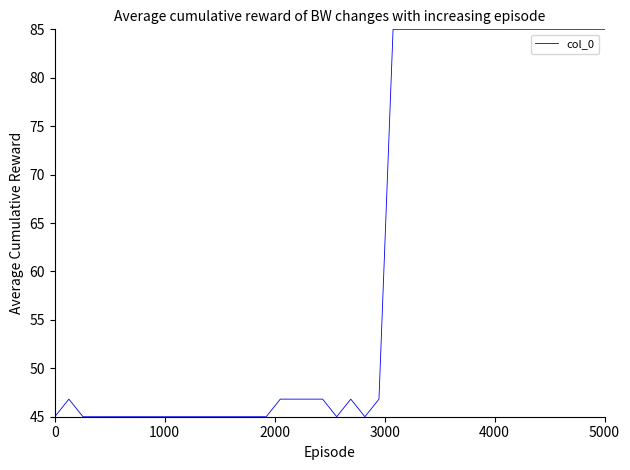

What is the difference between the maximum and minimum values?

40.0